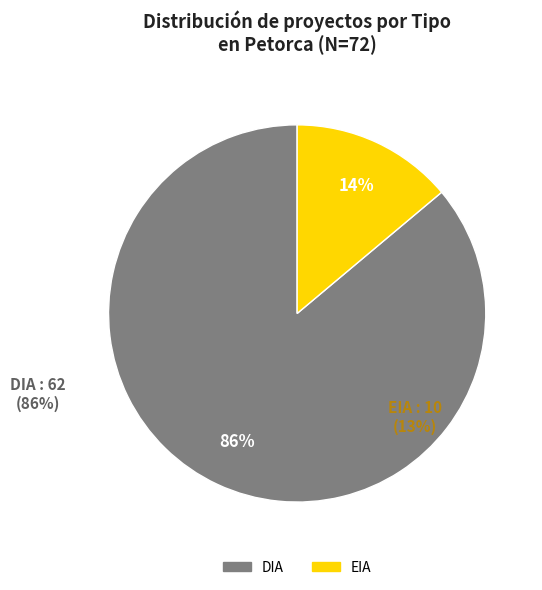

Rank the categories by value from lowest to highest.

EIA, DIA